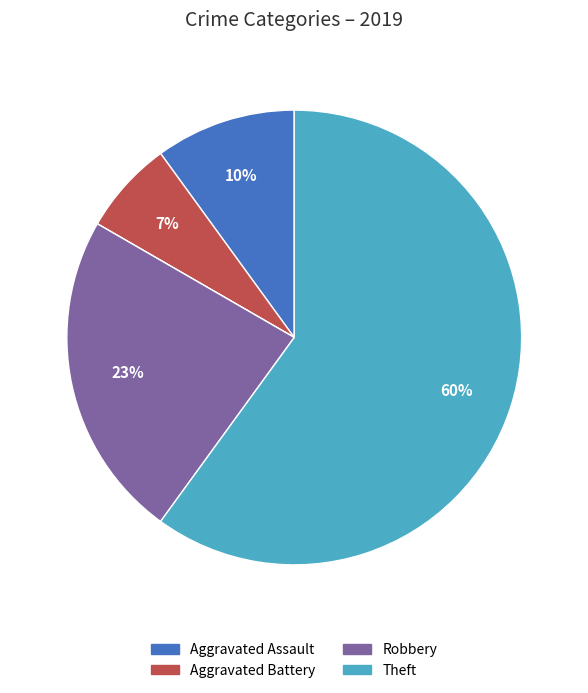

To the nearest percent, what is the average slice percentage?

20%